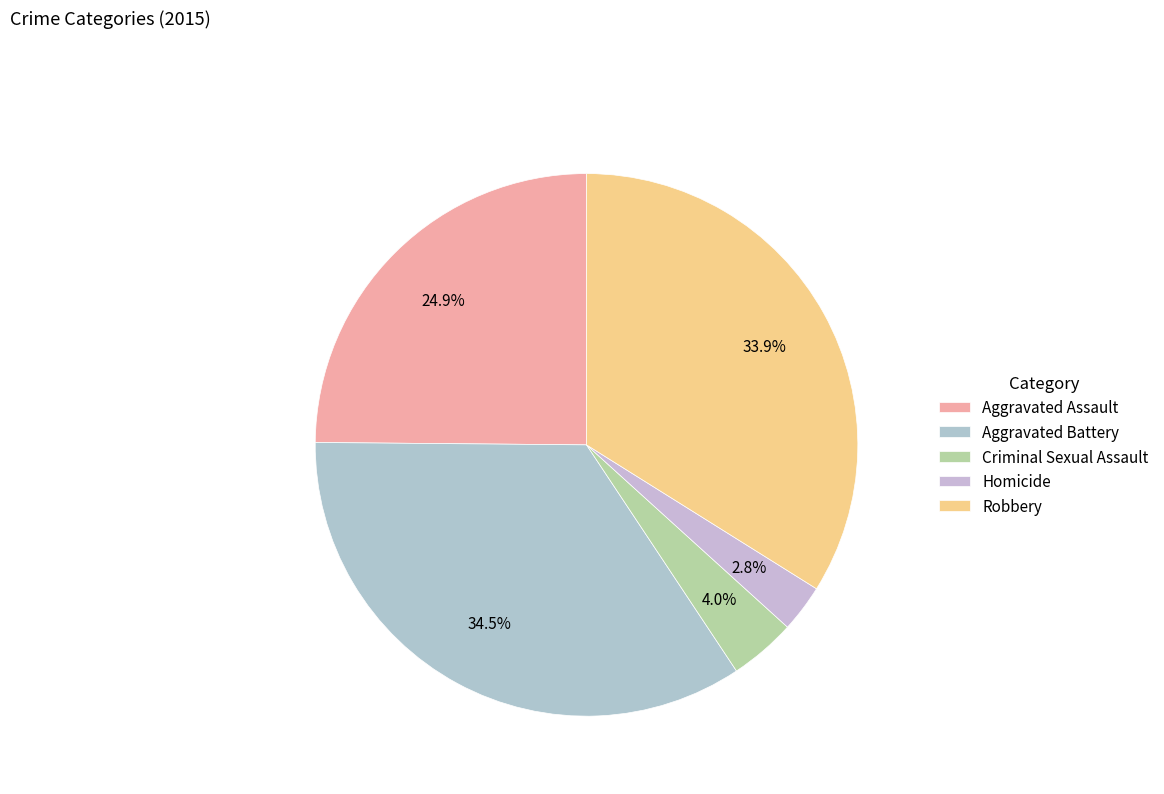

To the nearest percent, what is the average slice percentage?

20%